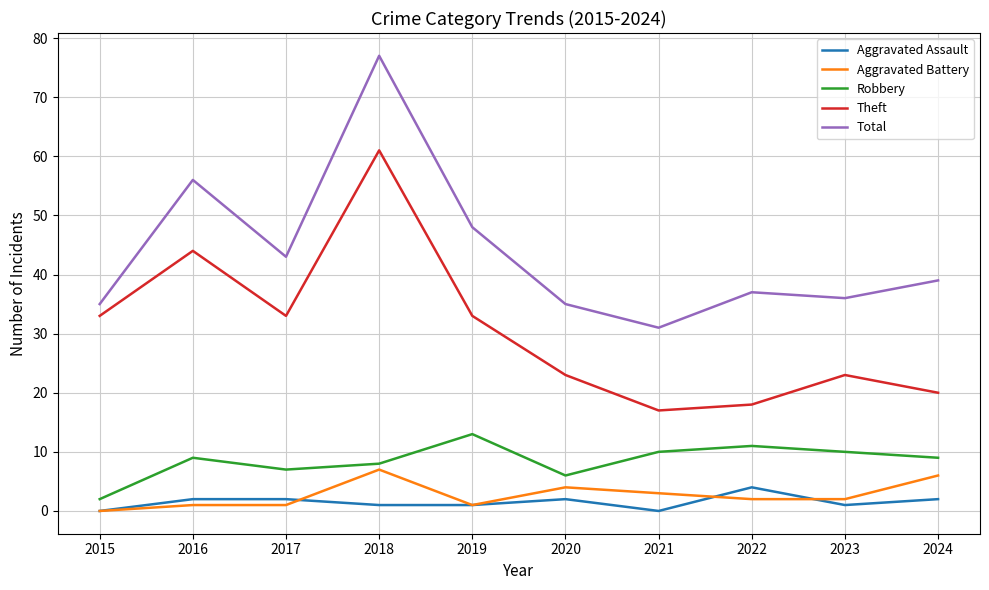

Which category has the highest value across all series?

2018